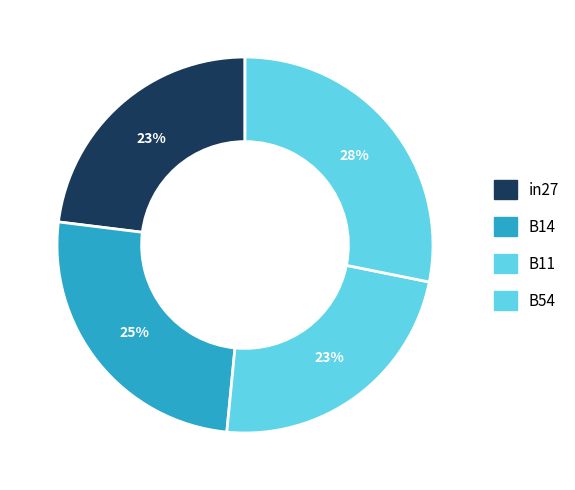

How many slices are in this pie chart?

4